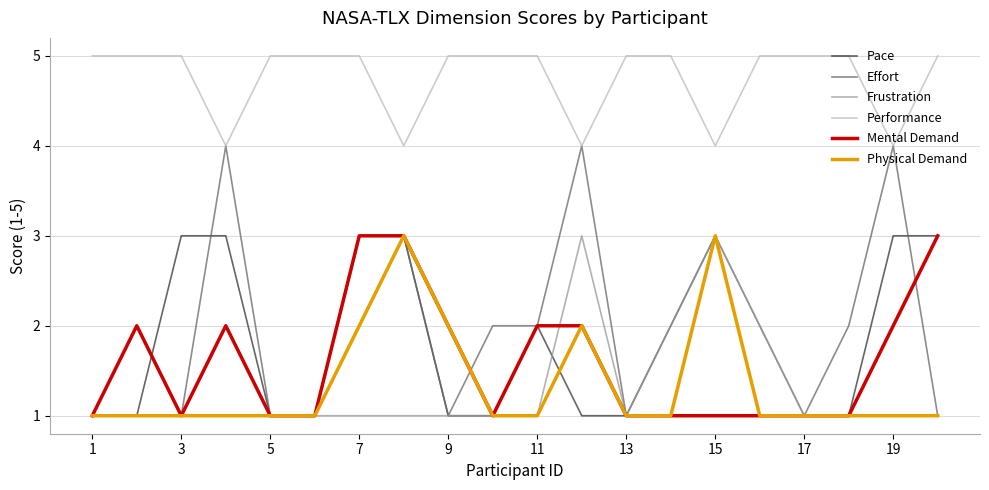

What is the difference between the maximum and minimum values in the Performance series?

1